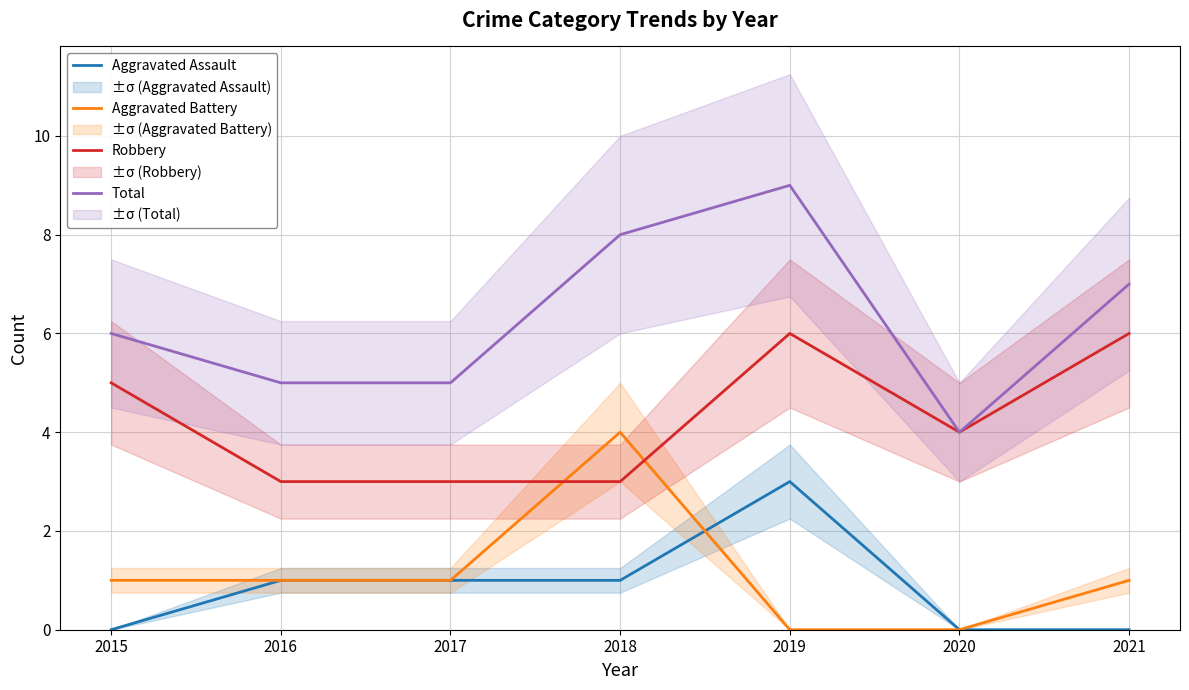

True or false: Aggravated Battery has a value of 0 at 2019.

True